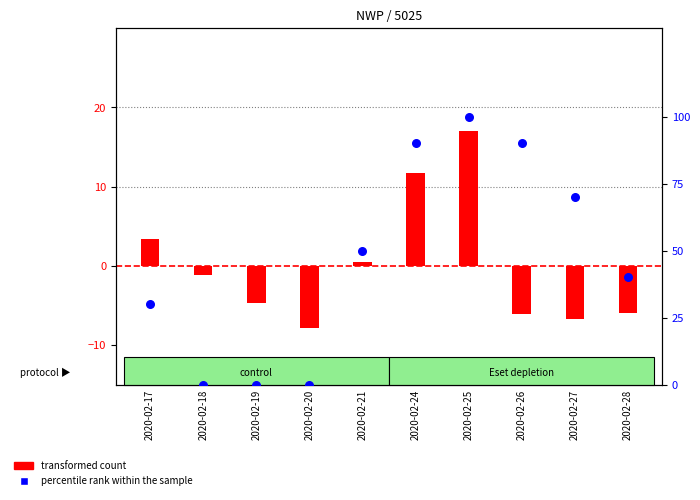

At which category is the sum across all series the highest?

2020-02-25